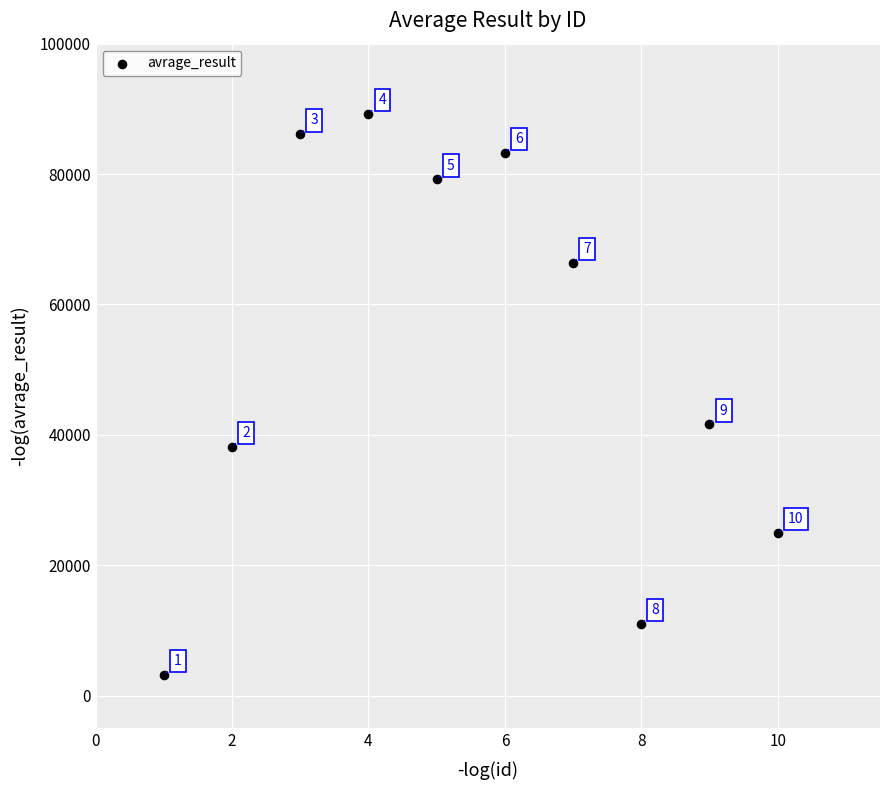

What Y value in the scatter plot is closest to 46201?

41607